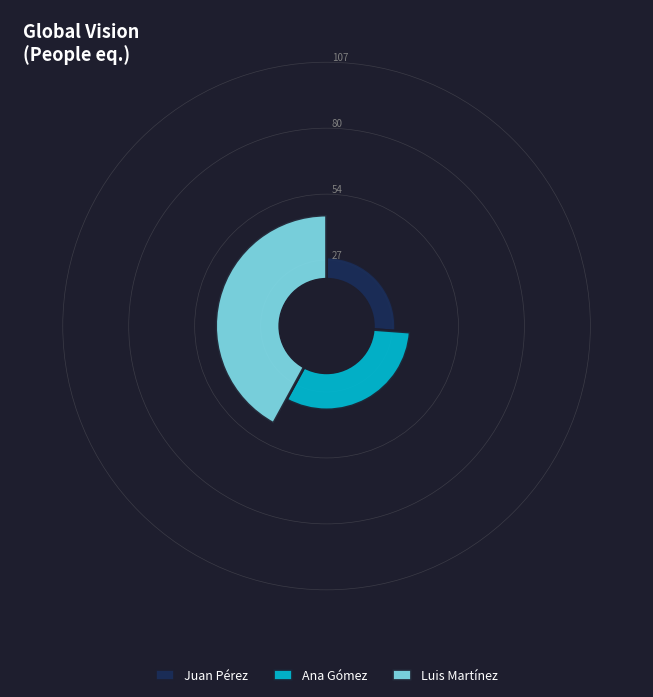

To the nearest percent, what is the combined percentage of Ana Gómez and Luis Martínez?

74%